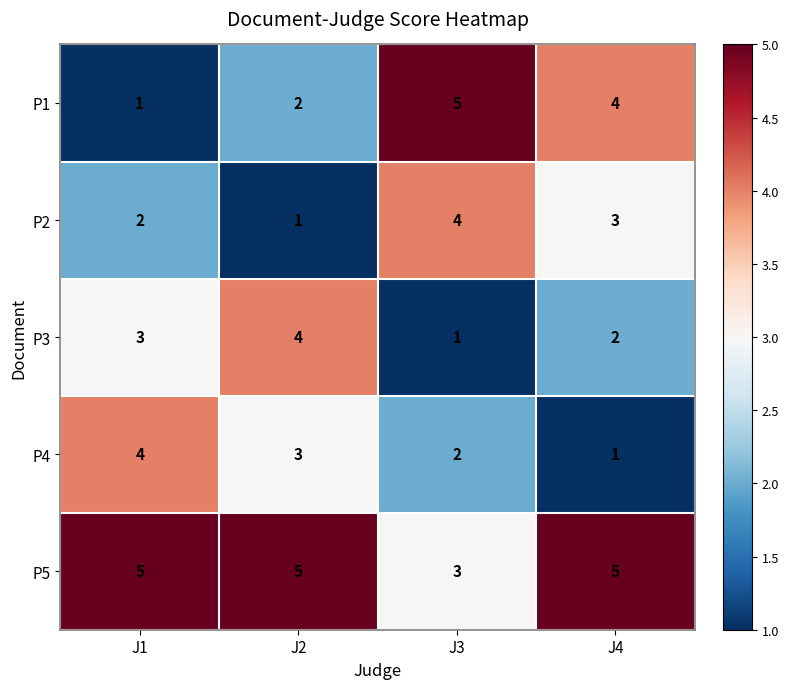

Which series has the largest range (max minus min)?

P1